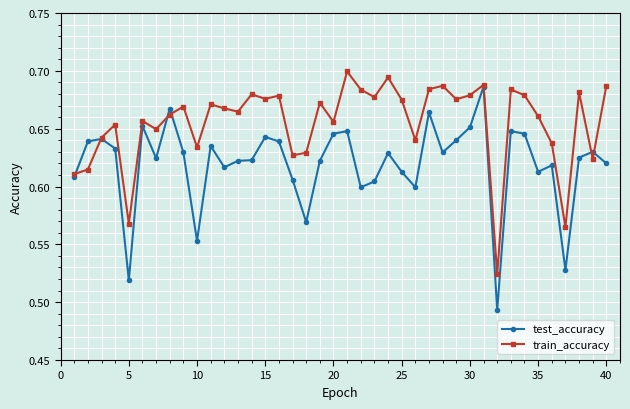

In test_accuracy, how many points are lower than both neighbors (excluding endpoints)?

11